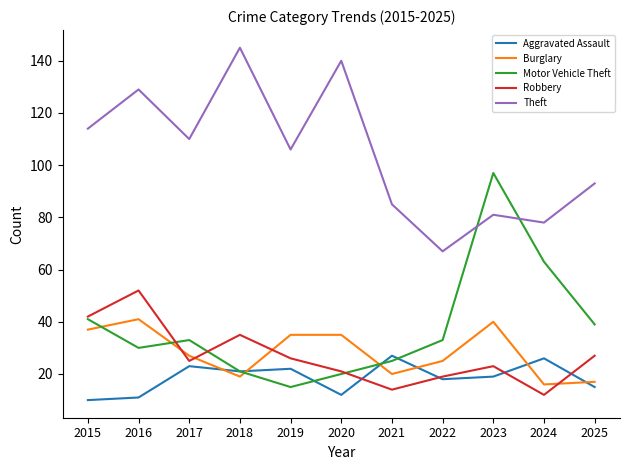

Is it true that Aggravated Assault equals 6 at 2021?

False